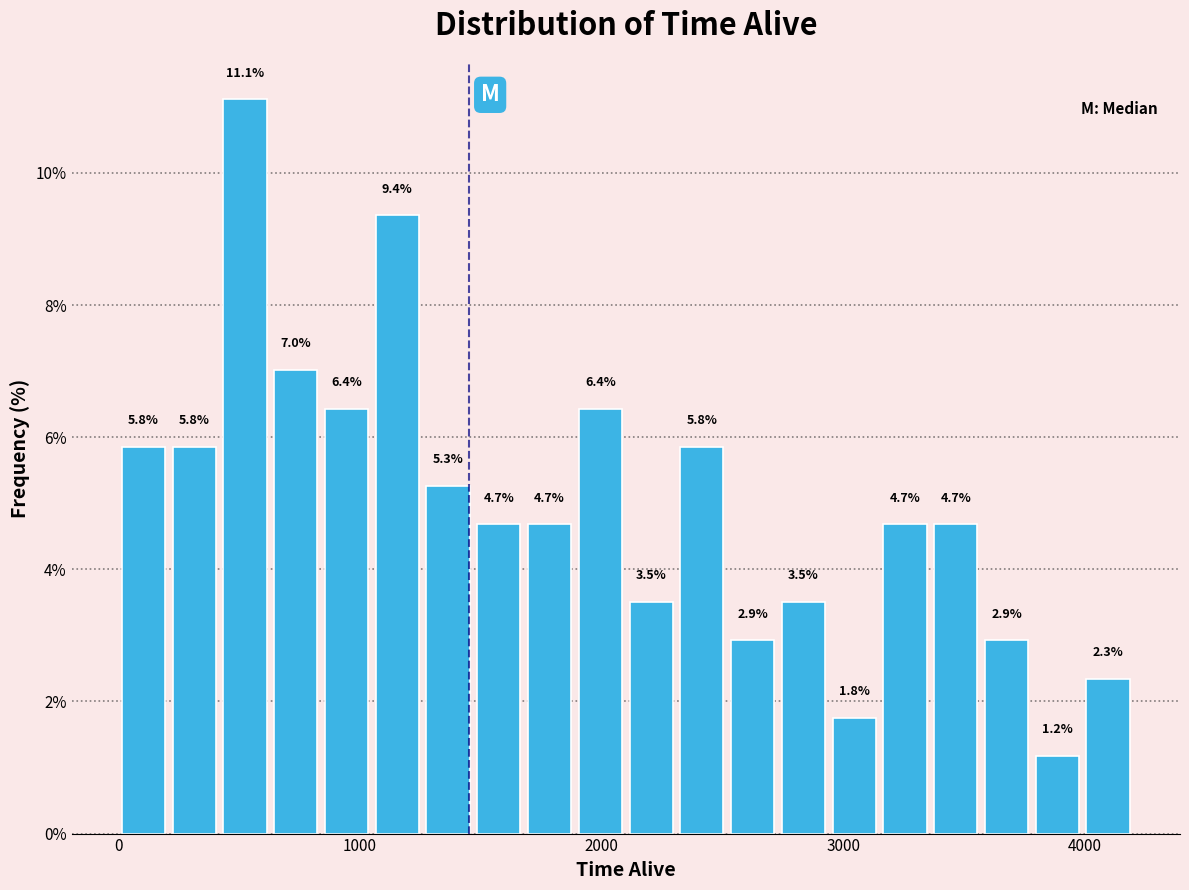

Around what value on the x-axis is the tallest bar? Give the approximate position of its centre, as read against the axis.

500